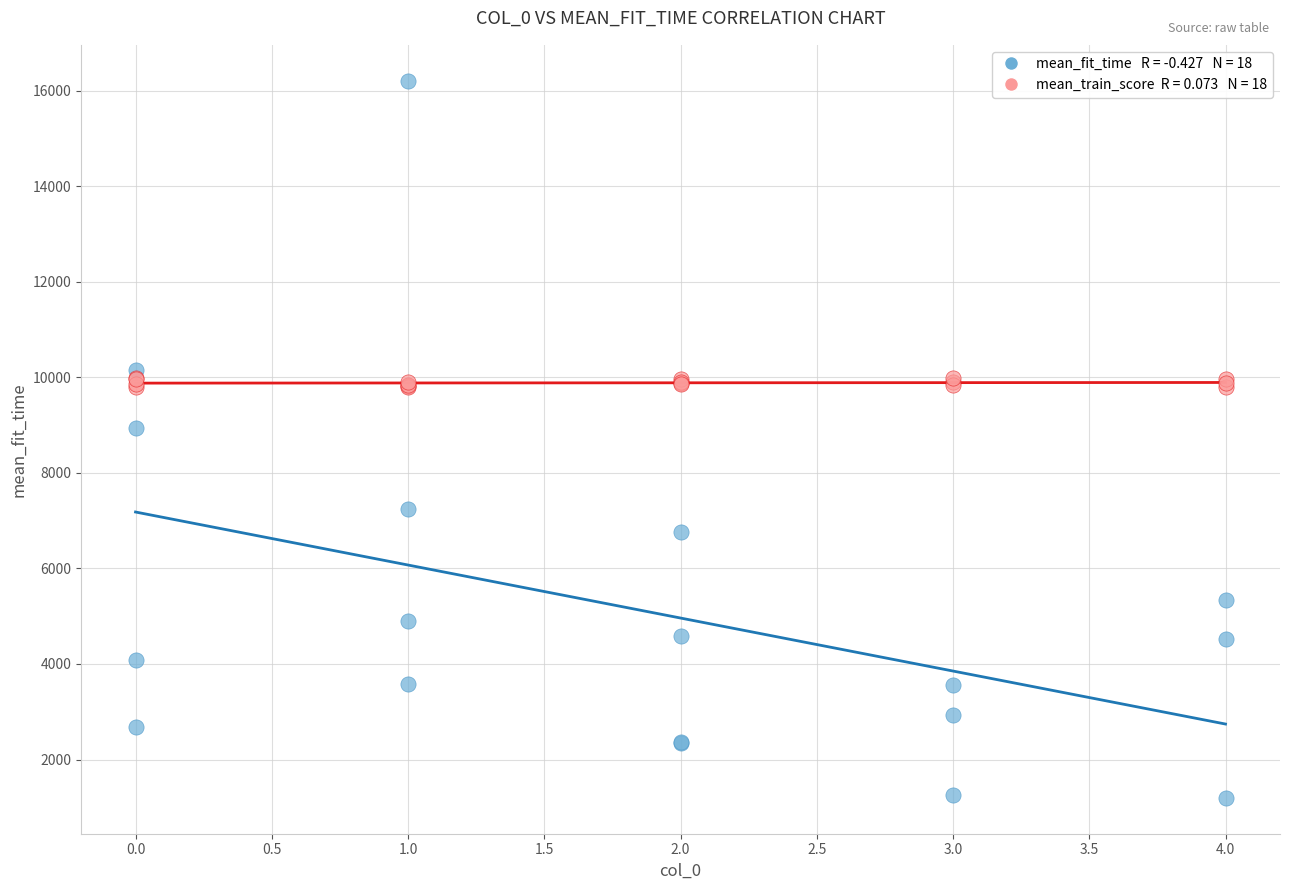

Across all series, what Y value is closest to 8701?

8930.6